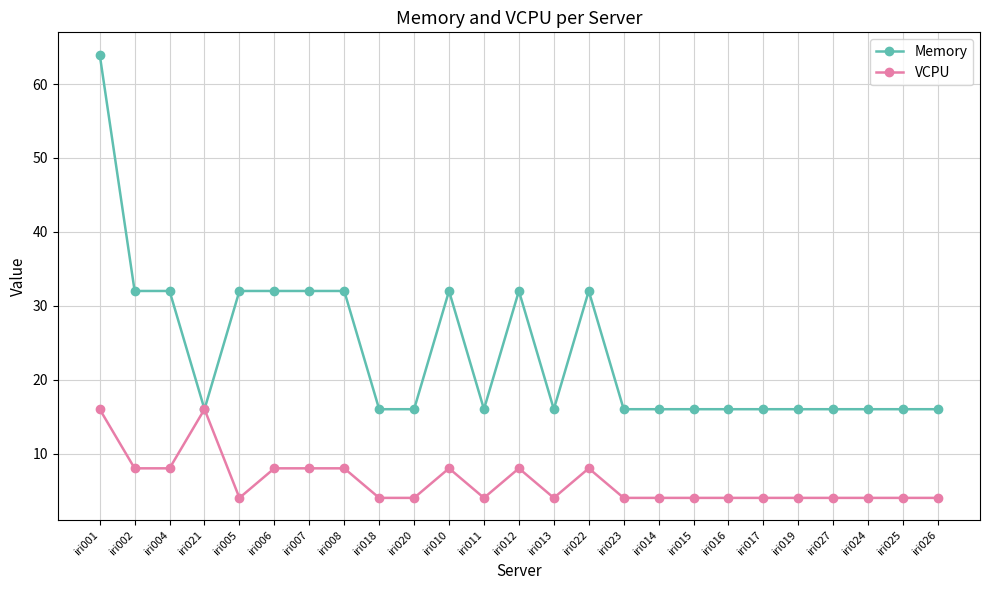

What is the maximum value for VCPU?

16